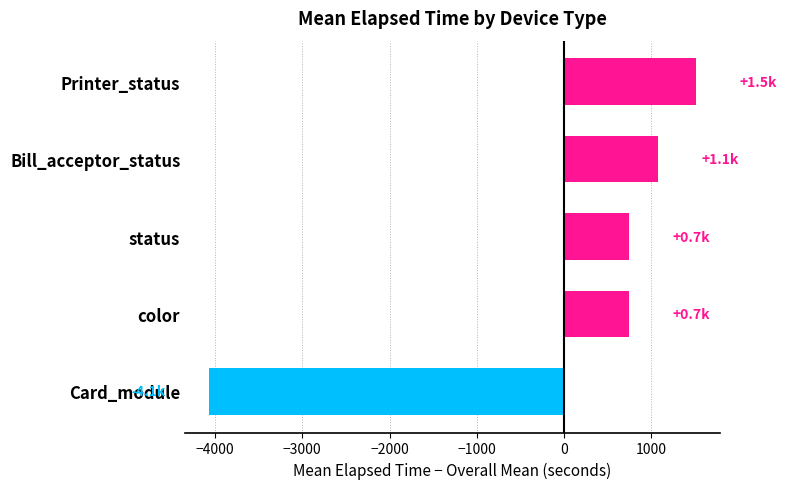

What is the change in value from status to Printer_status?

+767